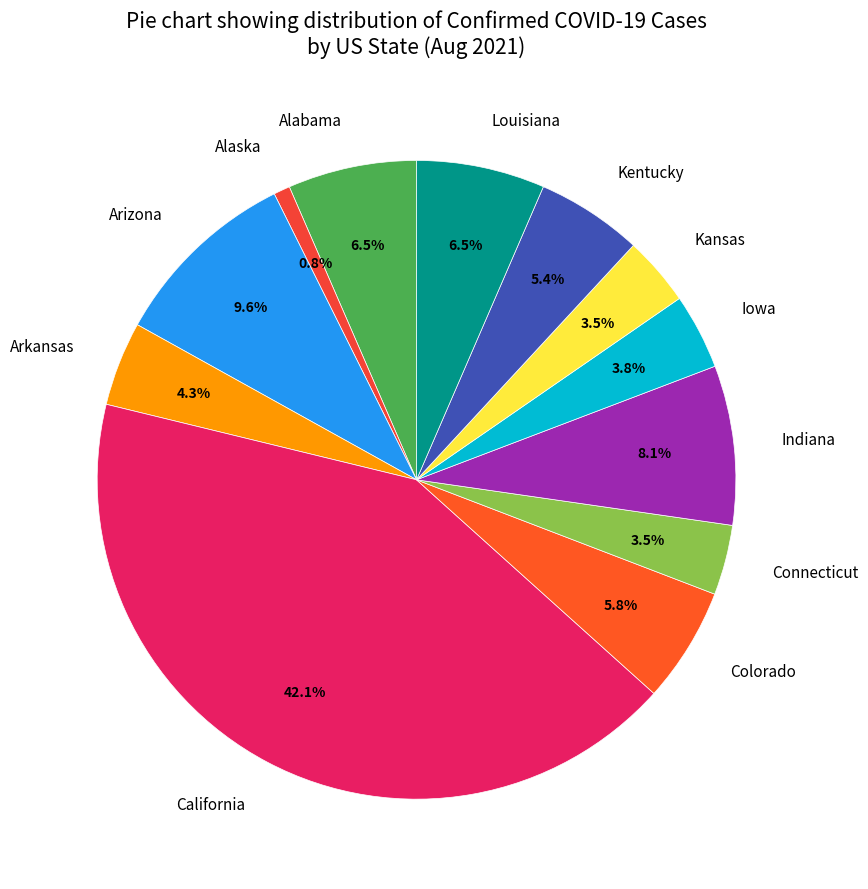

Which slice is the smallest?

Alaska